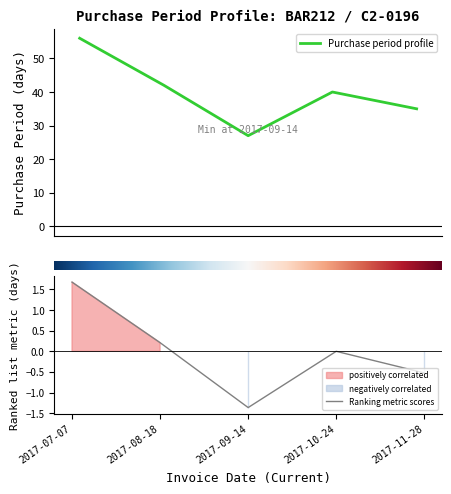

What is the difference between the second highest and minimum values?

15